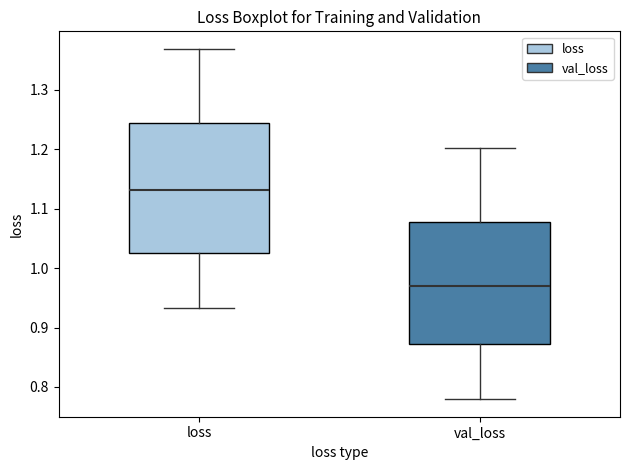

Where does the median line of the box for val_loss sit on the y-axis? The values are not printed on the chart, so give them approximately, as read against the axis.

0.97